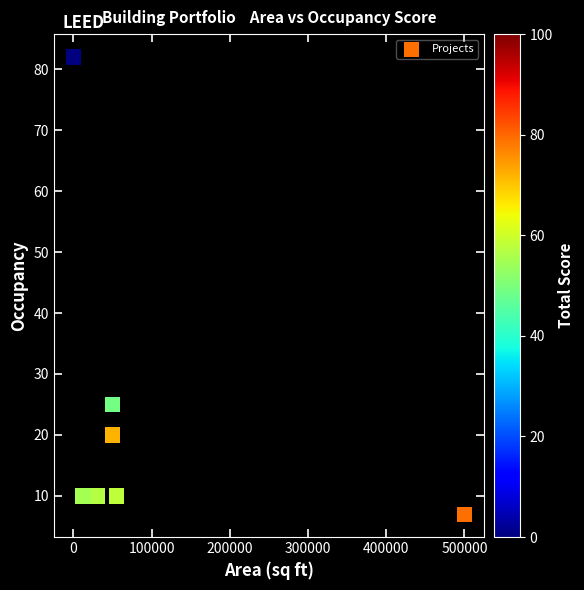

What is the range of X values (max minus min)?

500000